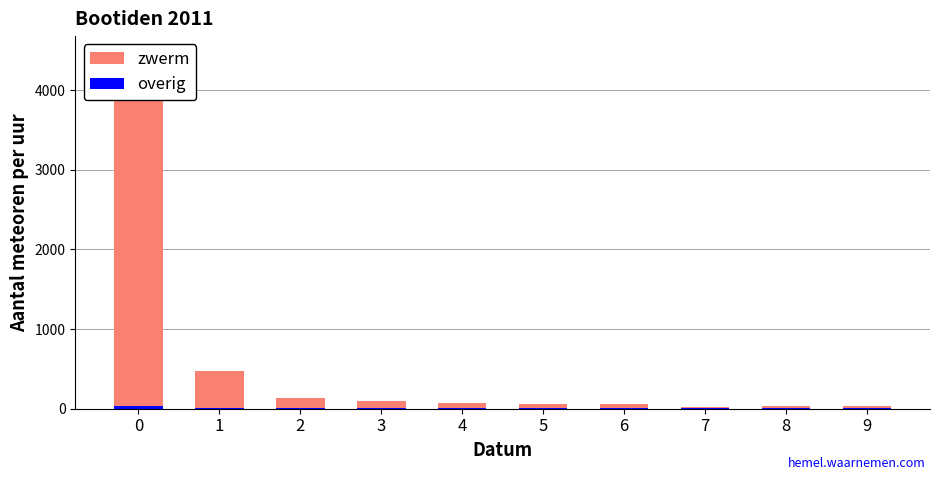

The value of zwerm at 2 is 134. True or false?

True